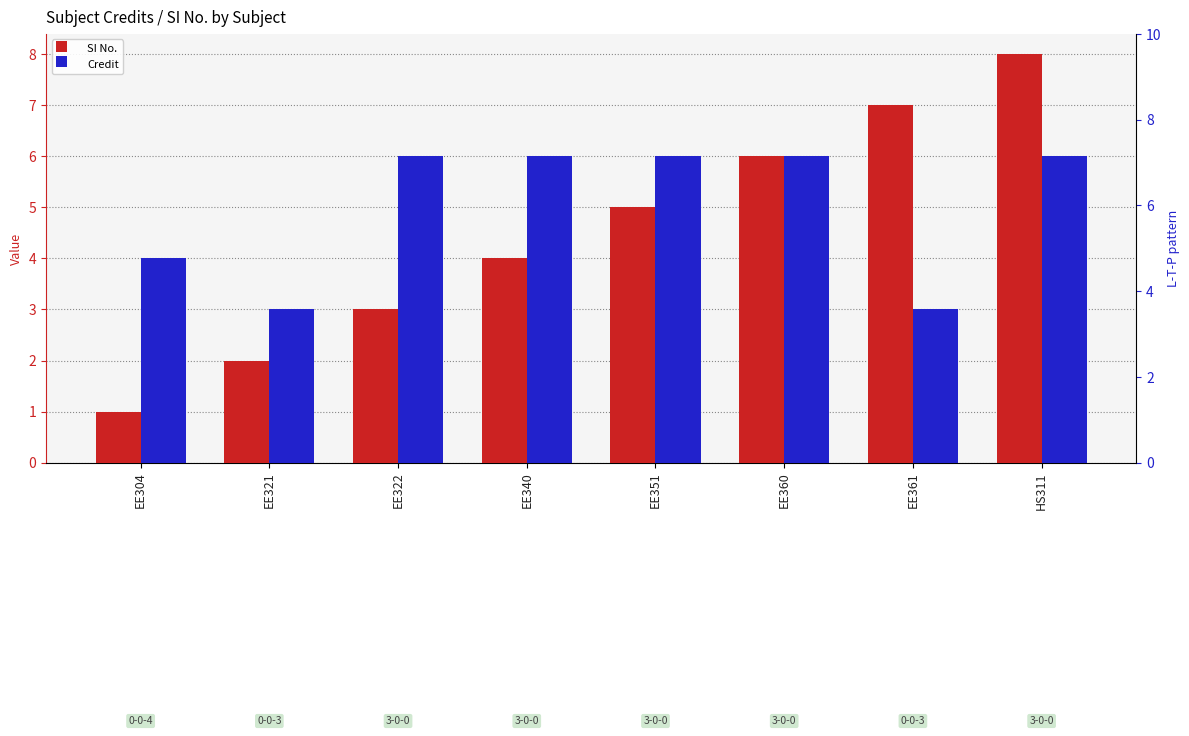

What is the highest value of the SI No. series?

8